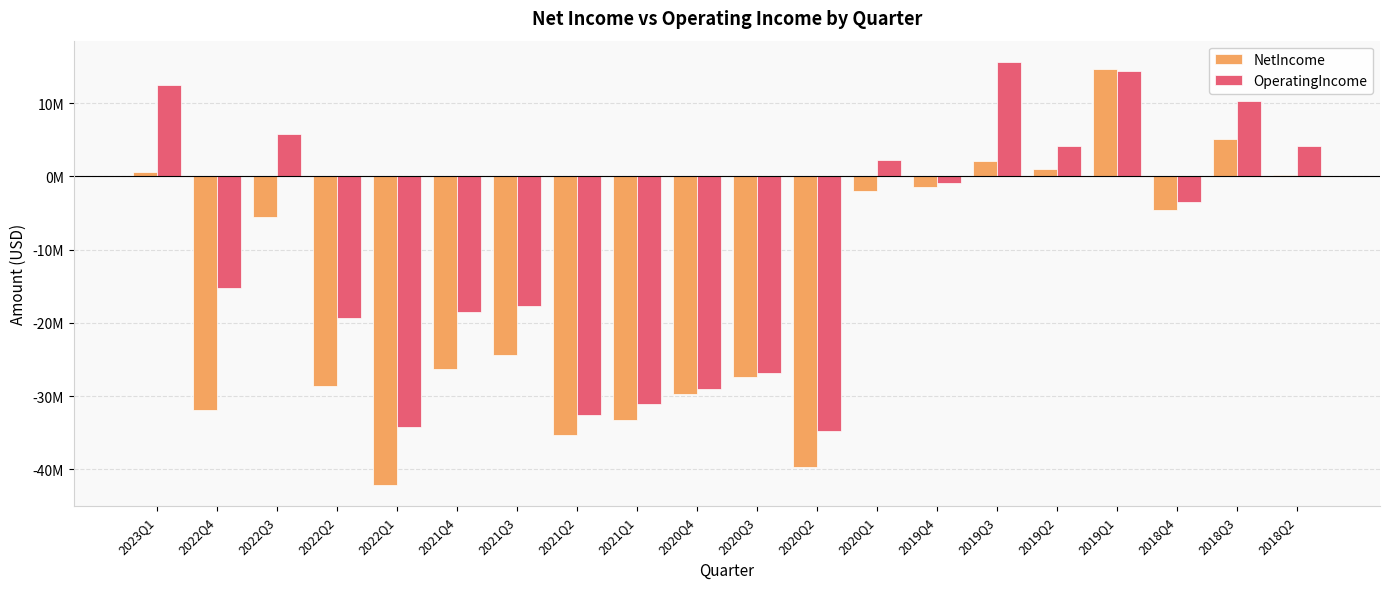

What position from the right is 2020Q3?

10